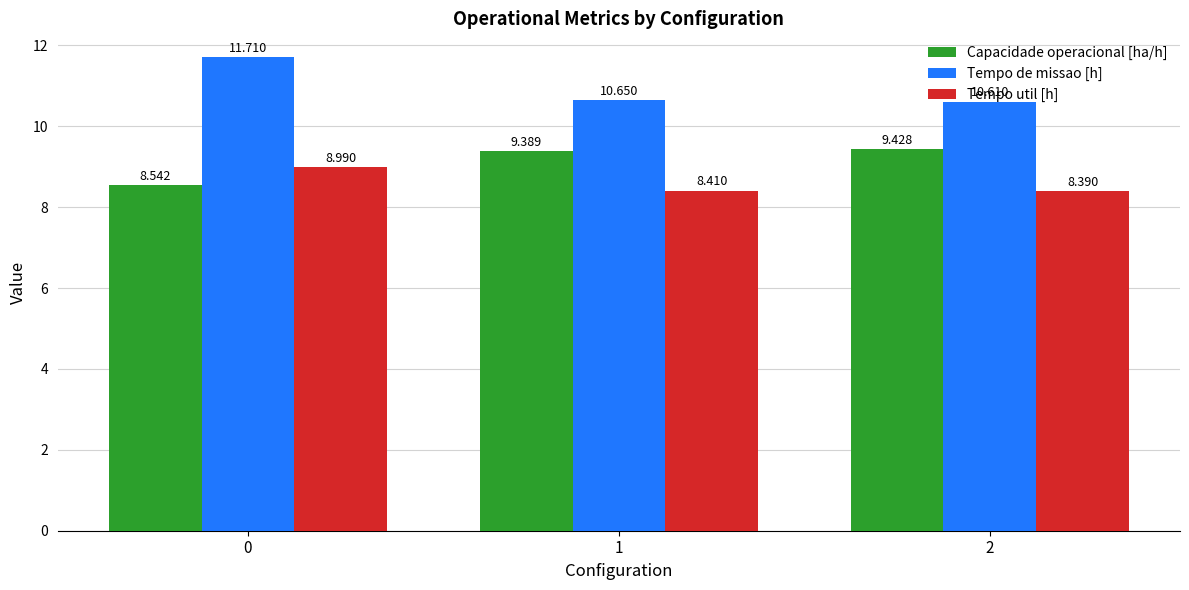

The value of Tempo util [h] at 2 is 8.4. True or false?

True